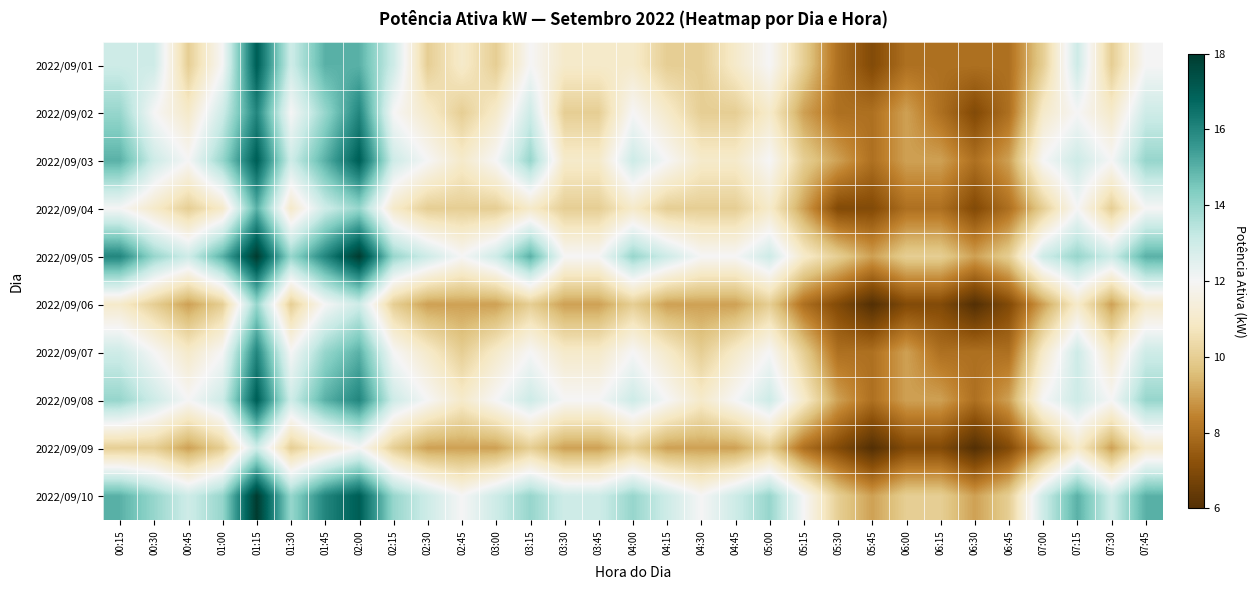

What is the spread (max minus min) of values at 05:45?

3